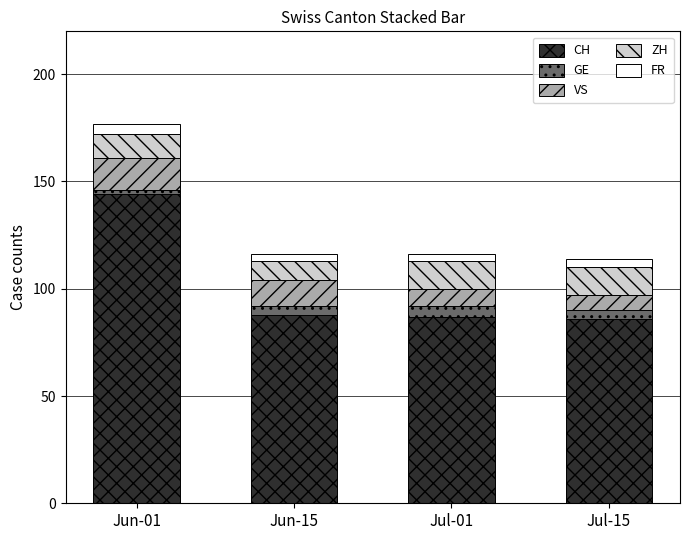

What is the minimum value for CH?

86